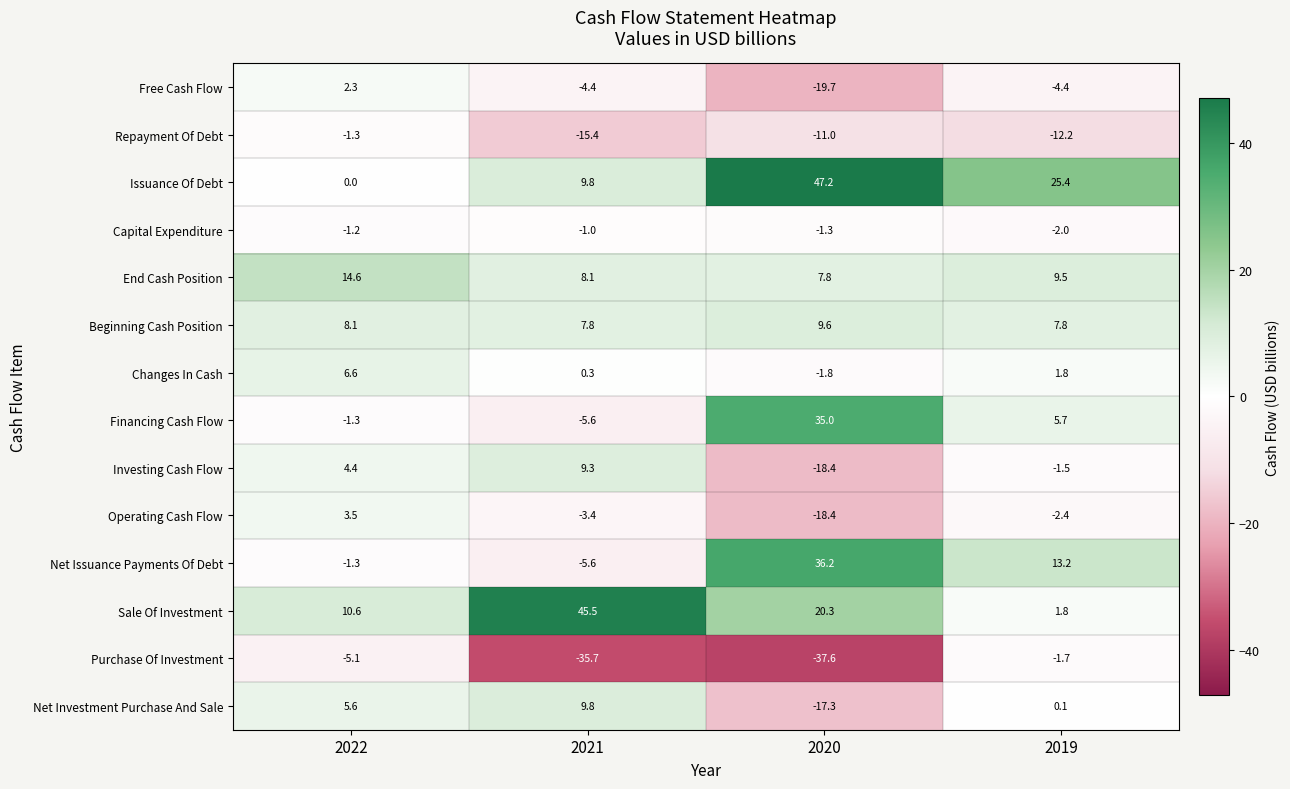

What is the total value across all series at 2020?

30.6